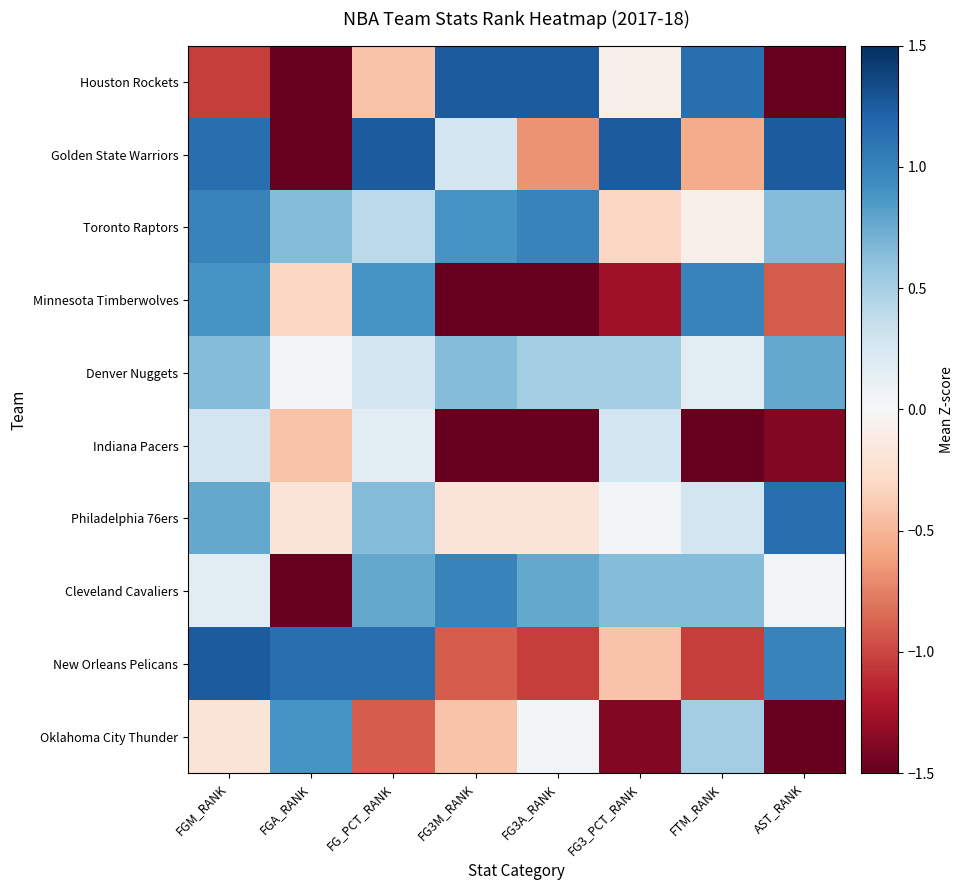

List the series in order of their peak value, lowest first.

Indiana Pacers, Denver Nuggets, Oklahoma City Thunder, Toronto Raptors, Minnesota Timberwolves, Cleveland Cavaliers, Philadelphia 76ers, Houston Rockets, Golden State Warriors, New Orleans Pelicans